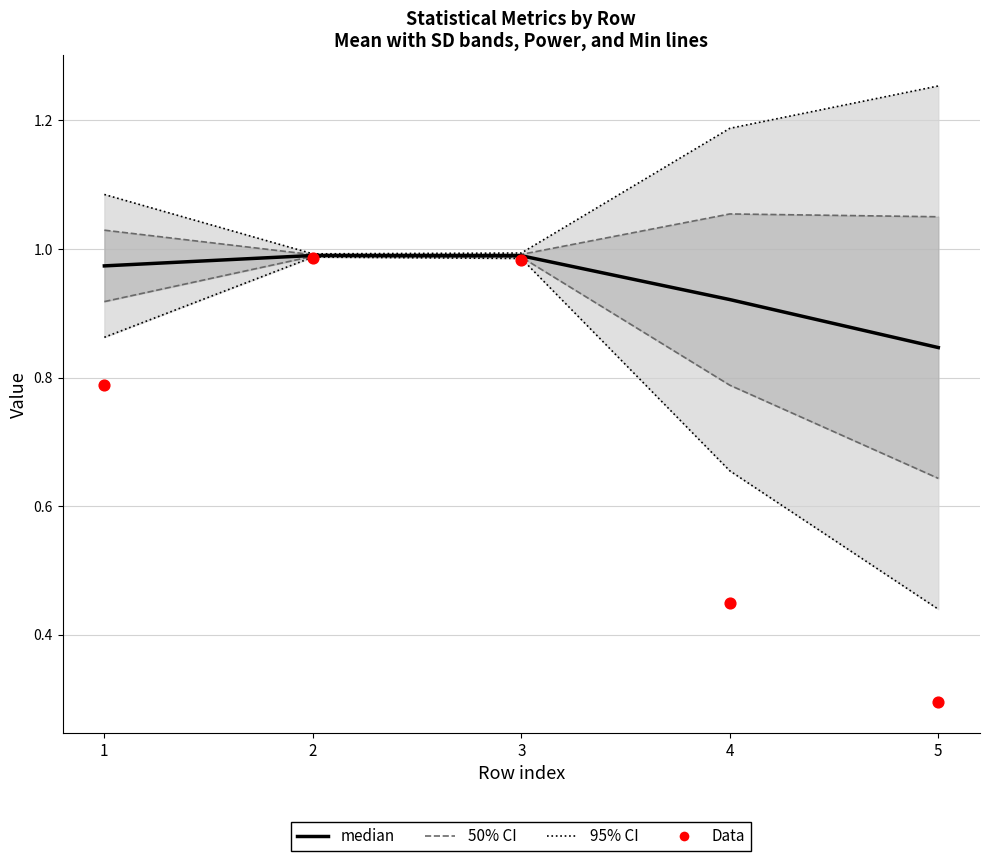

What is the total value across all series at 3?

3.9